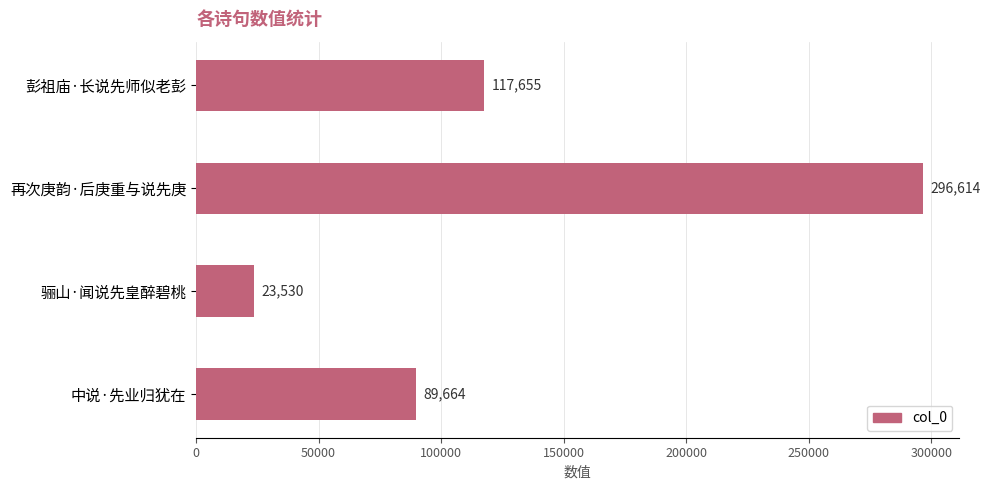

What is the maximum value shown in the chart?

296614